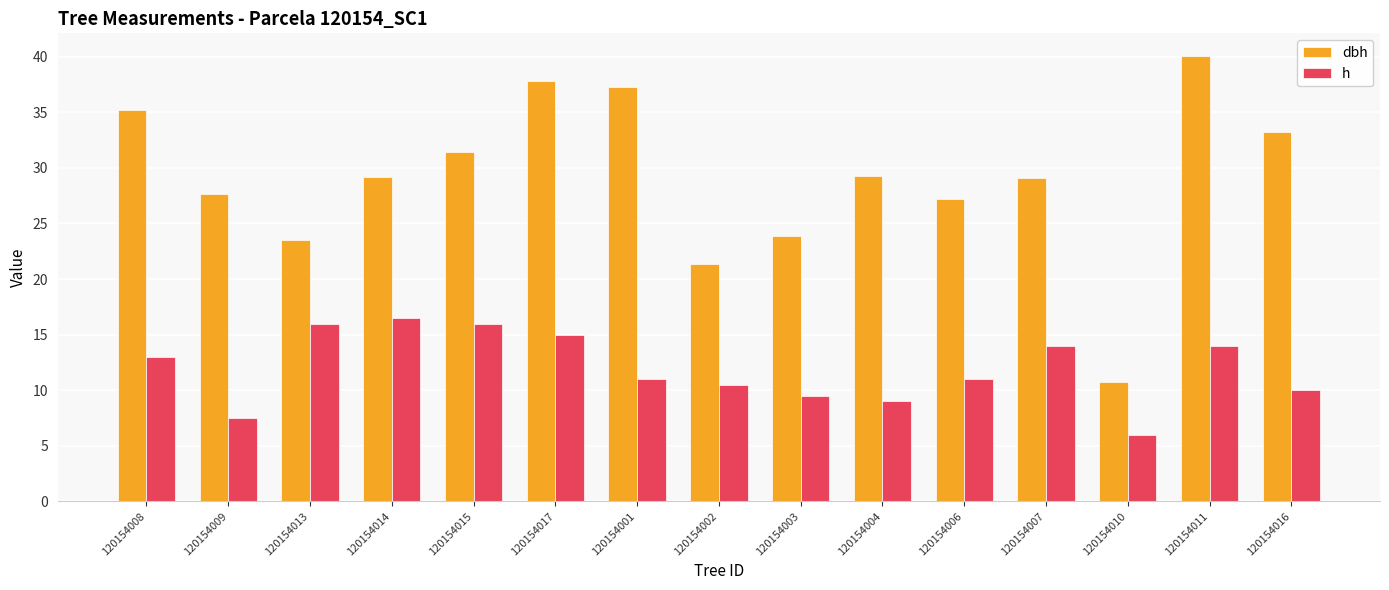

Which series has the largest range (max minus min)?

dbh